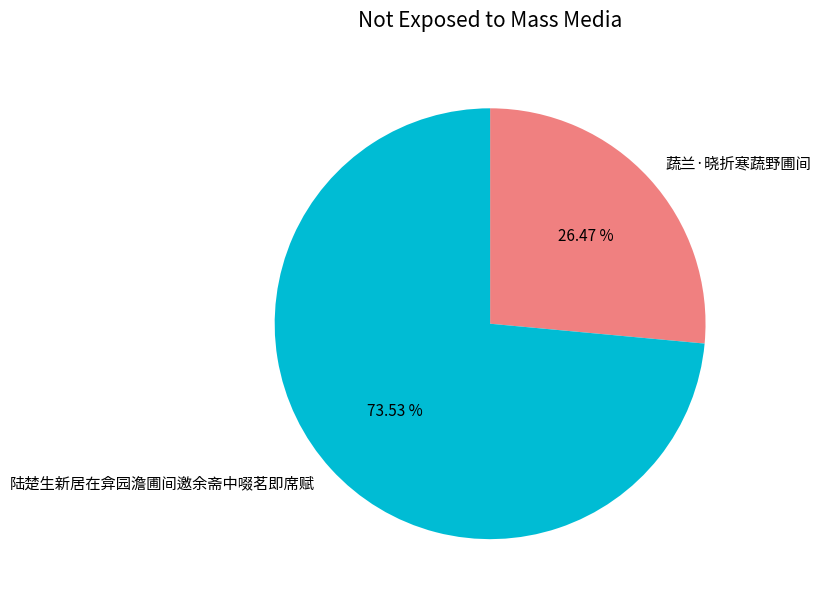

To the nearest percent, what percentage of the pie is 陆楚生新居在弇园澹圃间邀余斋中啜茗即席赋?

74%